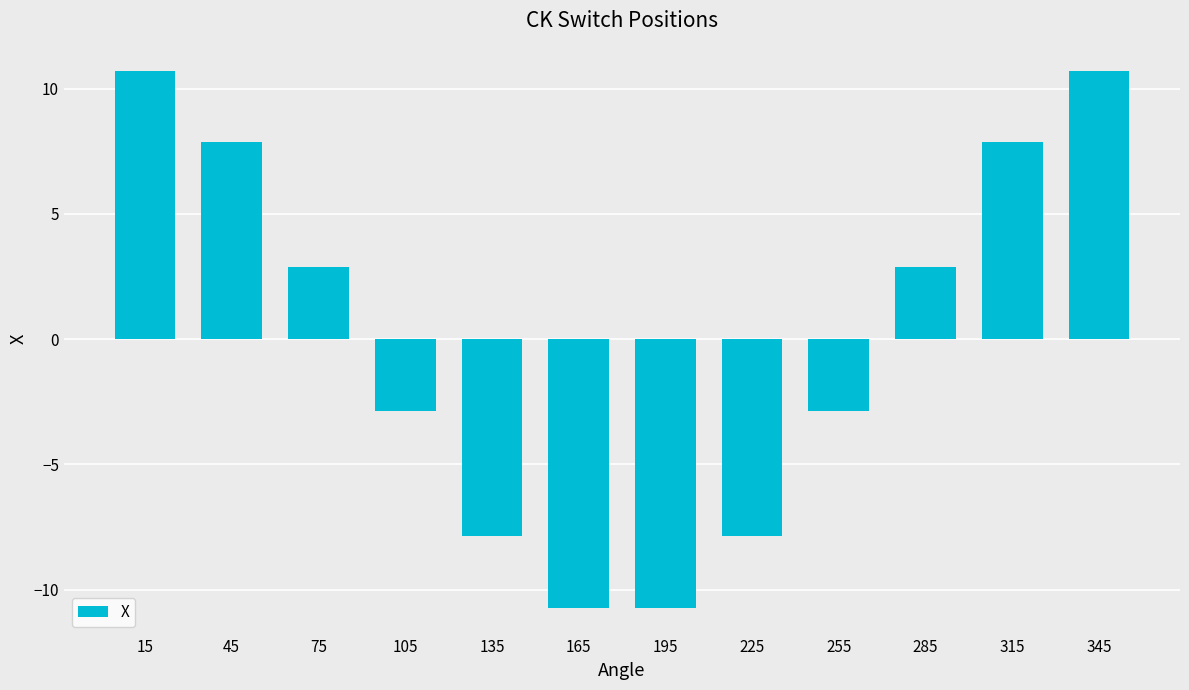

How many values are below 2?

6